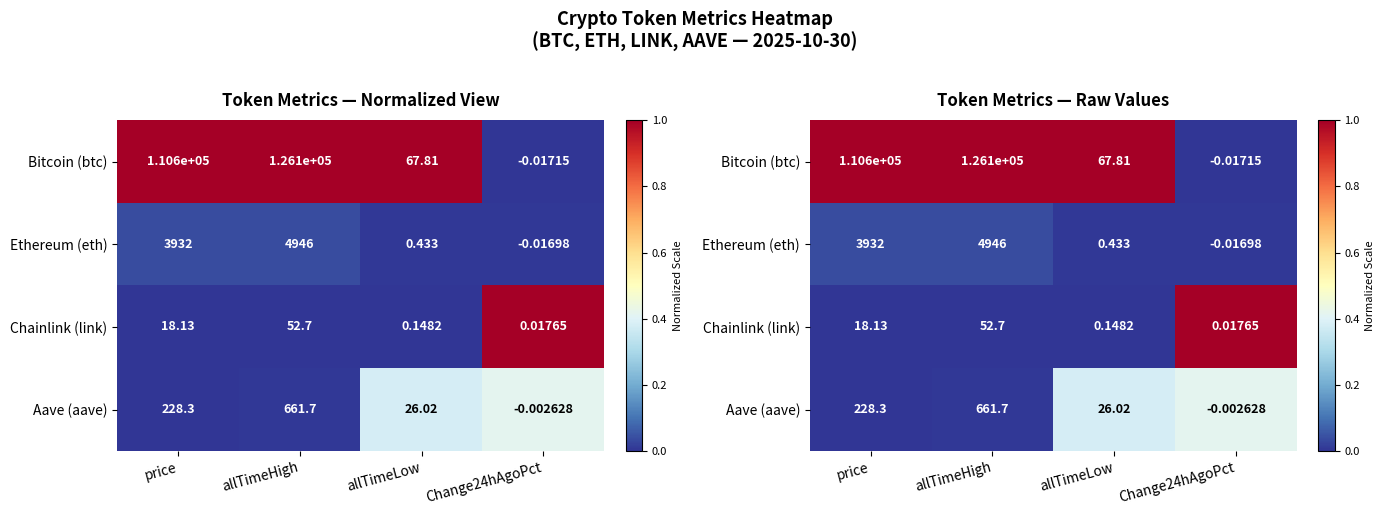

How many data points does each series have?

4